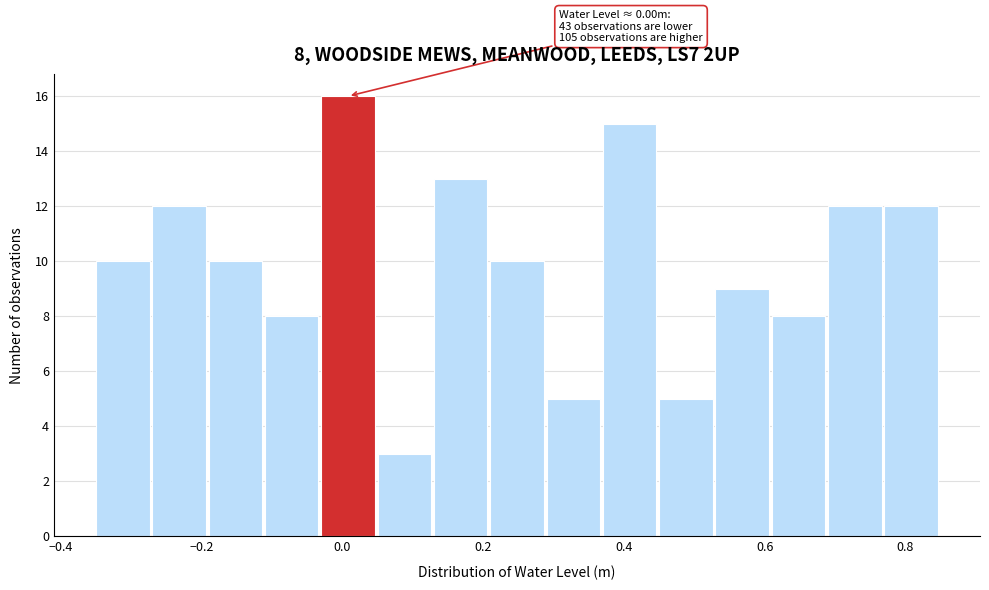

Over which range of the x-axis is the bar tallest?

-0.03 to 0.05